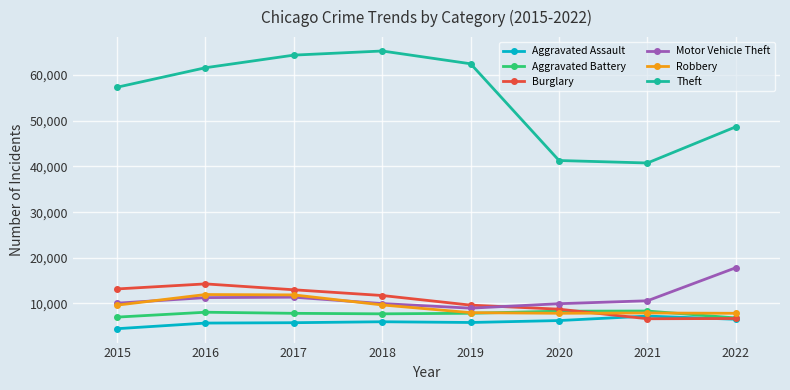

Which series changed the most between 2015 and 2016?

Theft